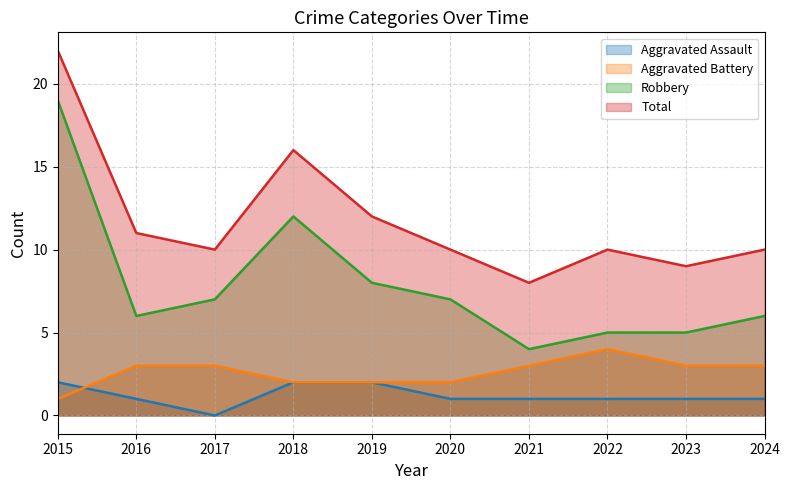

At which category is the sum across all series the highest?

2015